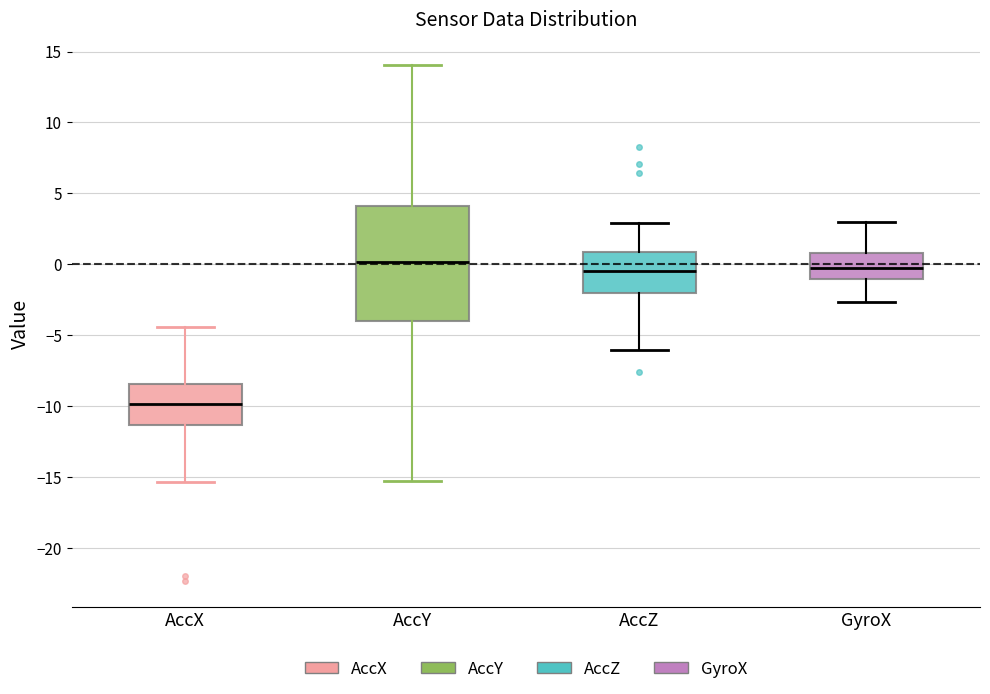

Where does the lower whisker of the box for AccY end on the y-axis? The values are not printed on the chart, so give them approximately, as read against the axis.

-15.5